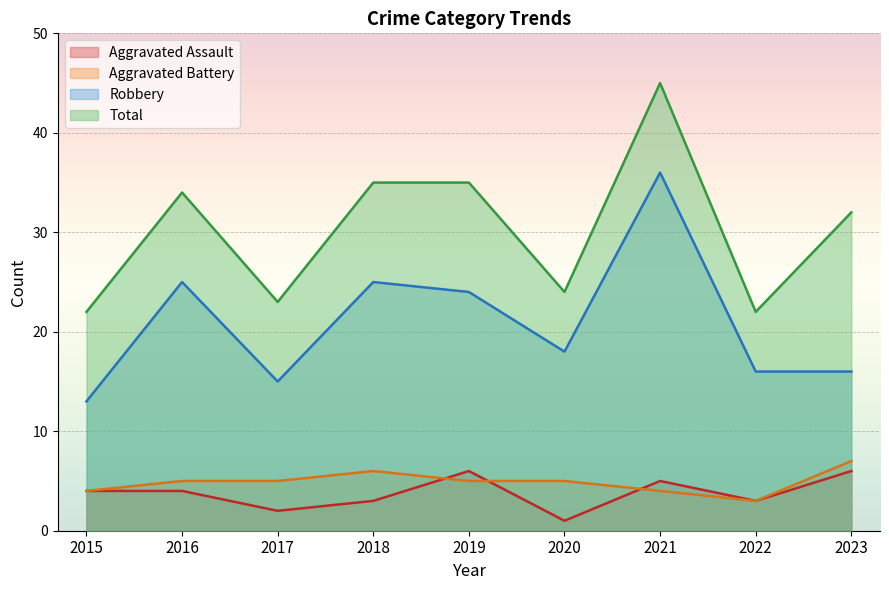

Where does the Robbery series first go above 18?

2016